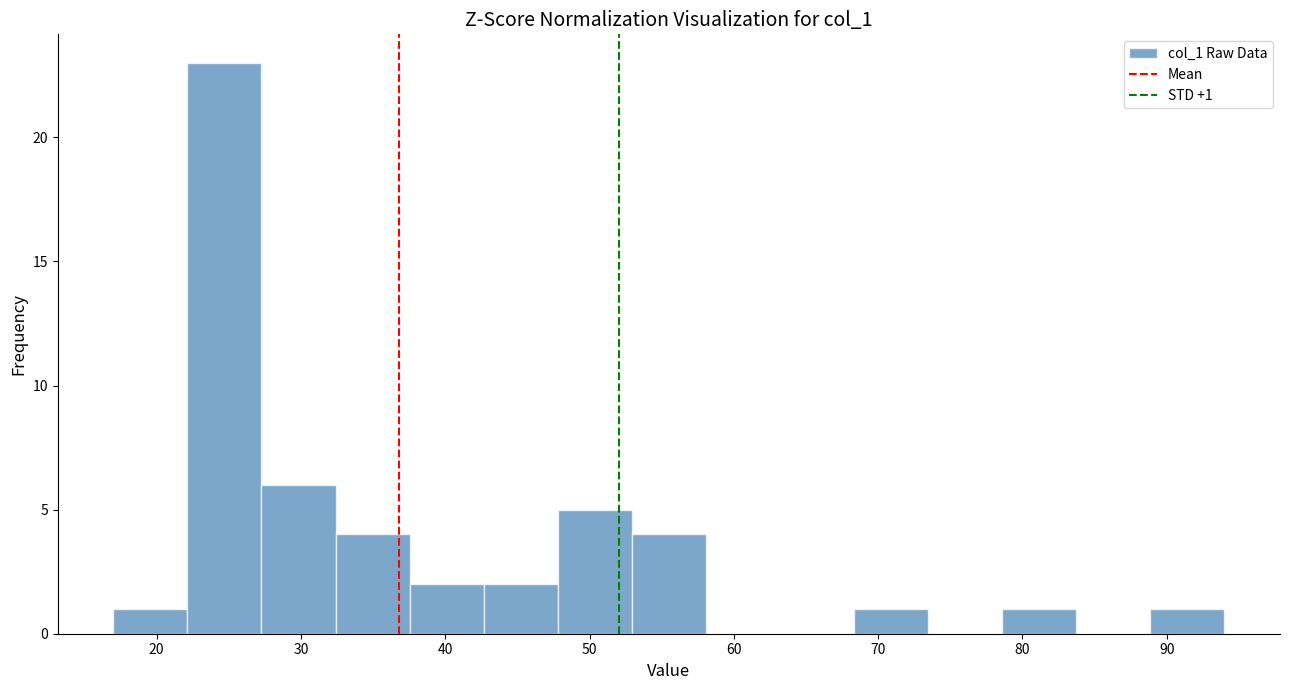

Over which range of the x-axis is the bar tallest?

22 to 27